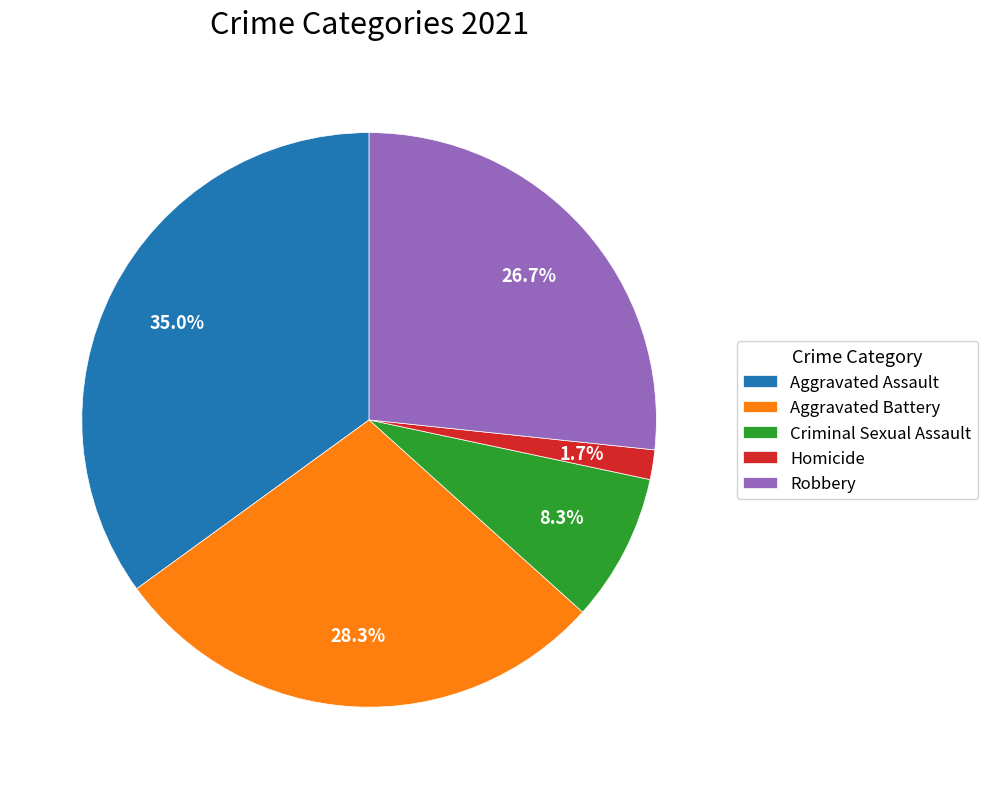

To the nearest percent, what portion does Homicide represent?

2%